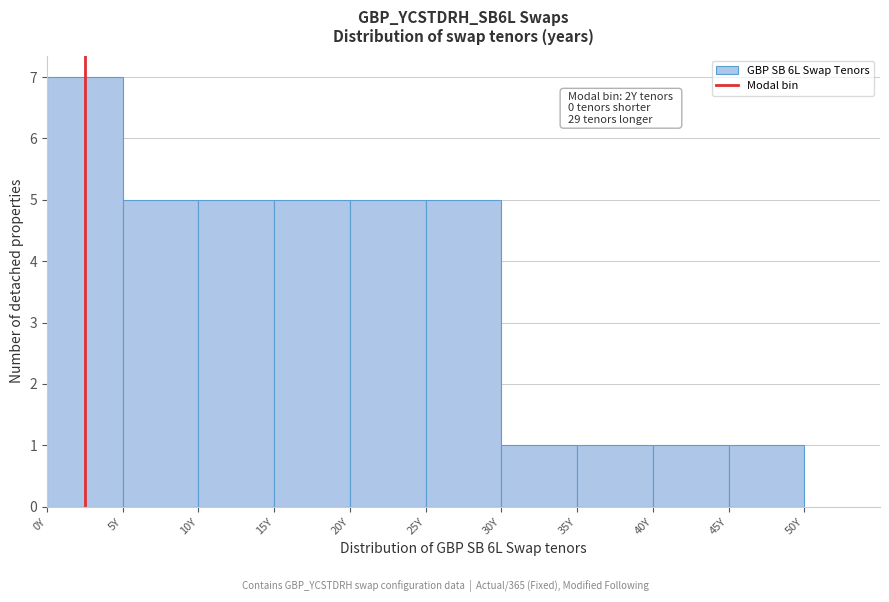

Over which range of the x-axis is the bar tallest?

0 to 5